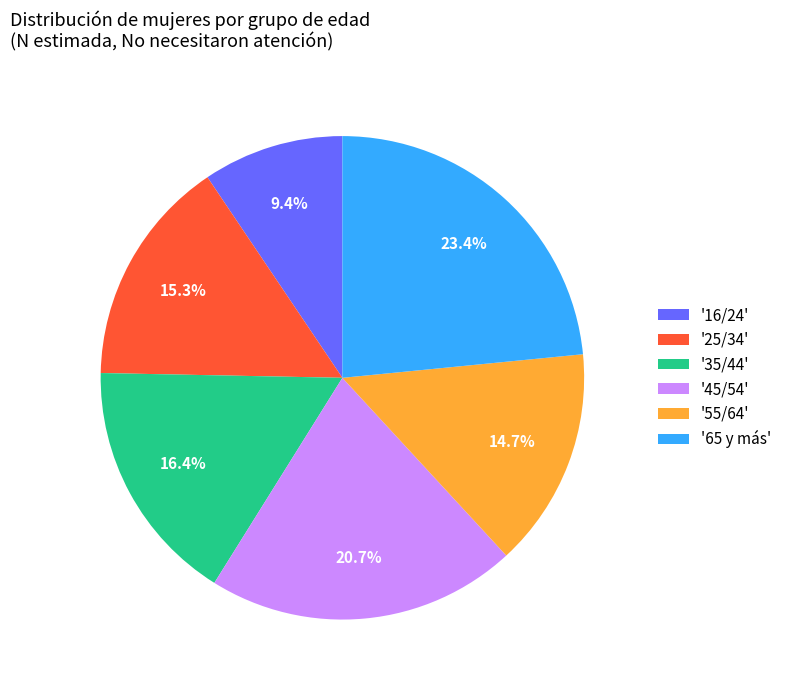

Does '35/44' account for over 50% of the chart?

No